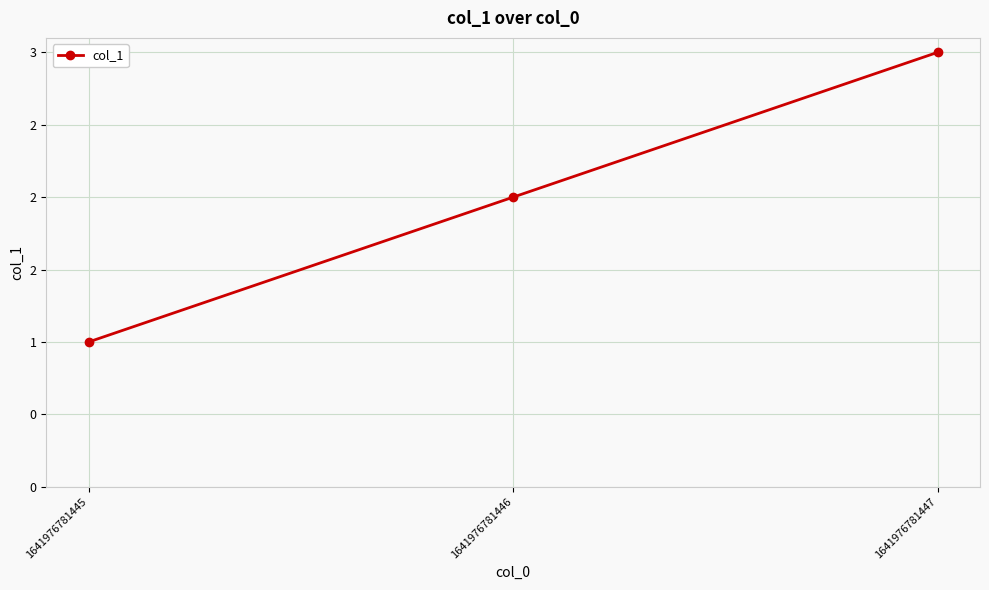

Is this an area chart (filled region under the line)?

No